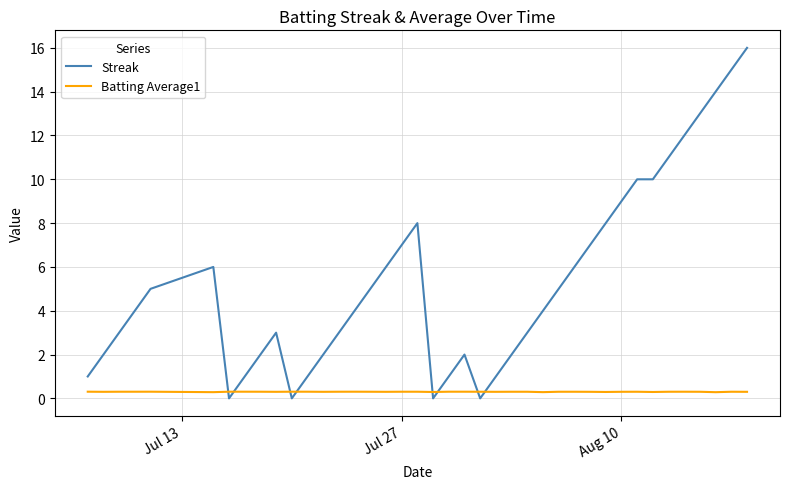

What is the highest value of the Streak series?

16.0